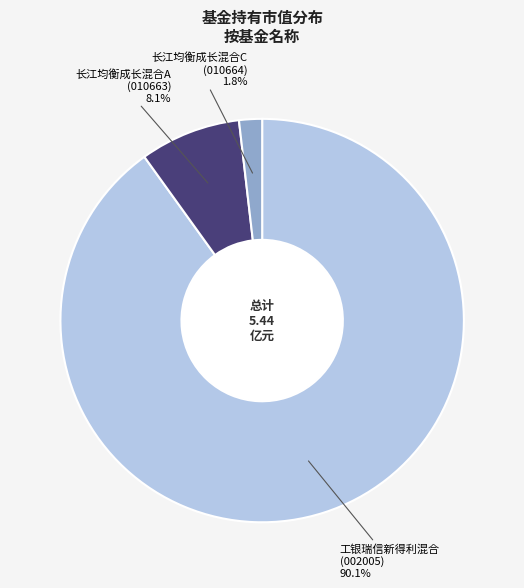

Is there a majority slice in this chart?

Yes